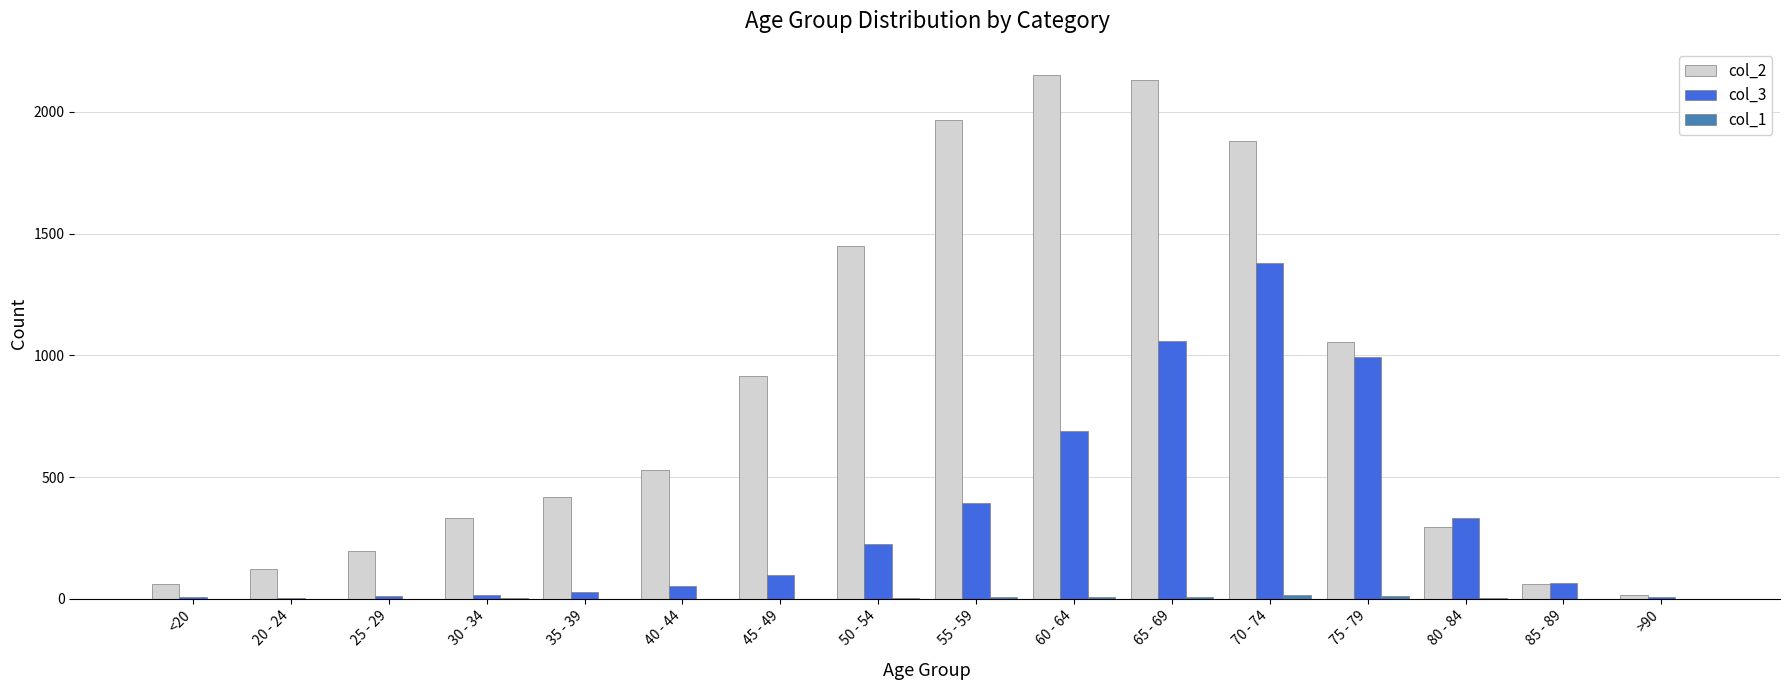

Which series has the largest total across all categories?

col_2